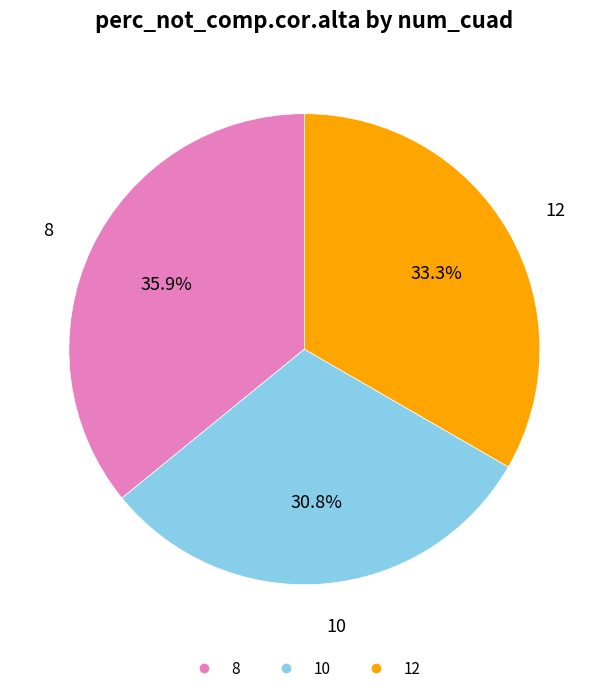

Is 10 the majority of the pie?

No